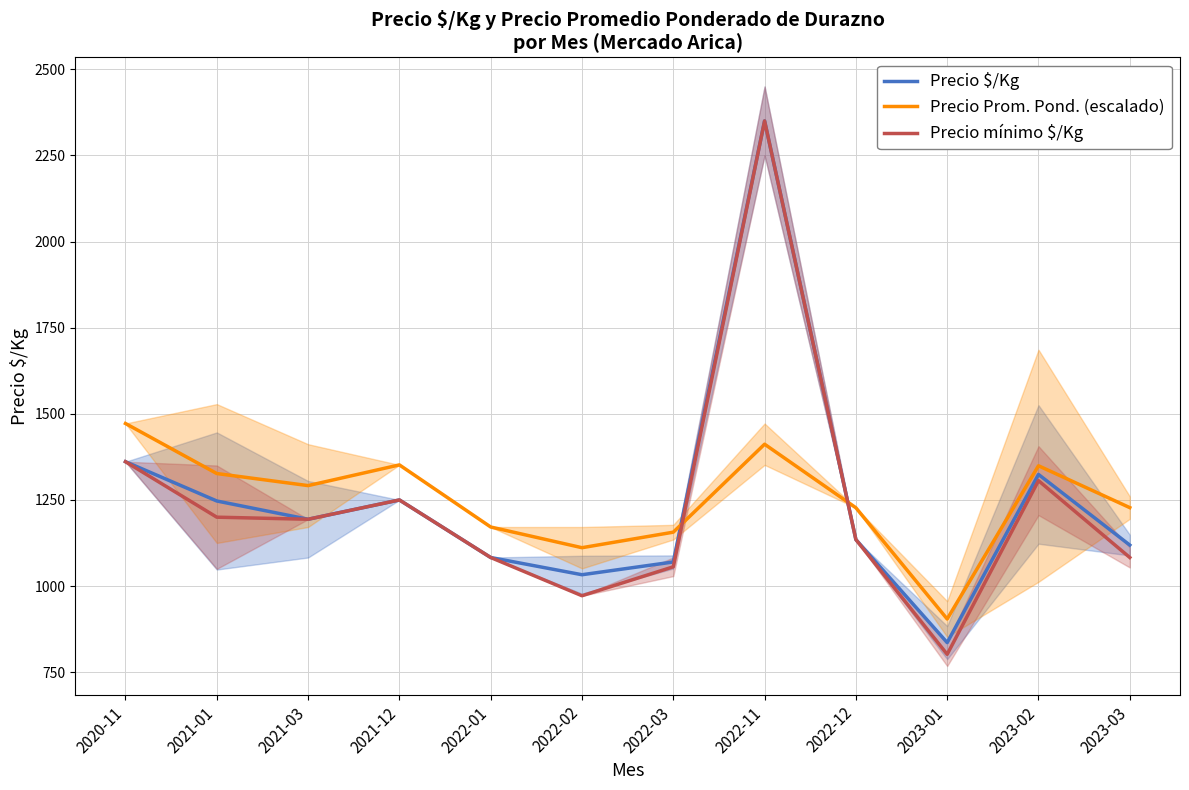

At which label does Precio mínimo $/Kg first exceed 1194?

2020-11